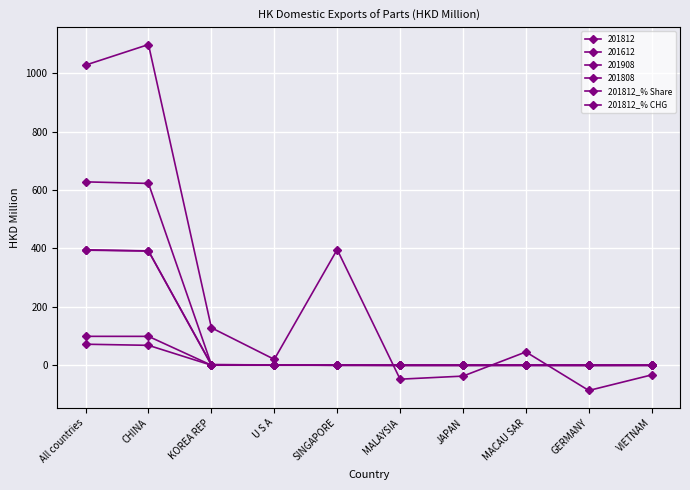

The 201812_% Share series shows 0.0 at MALAYSIA. True or false?

True